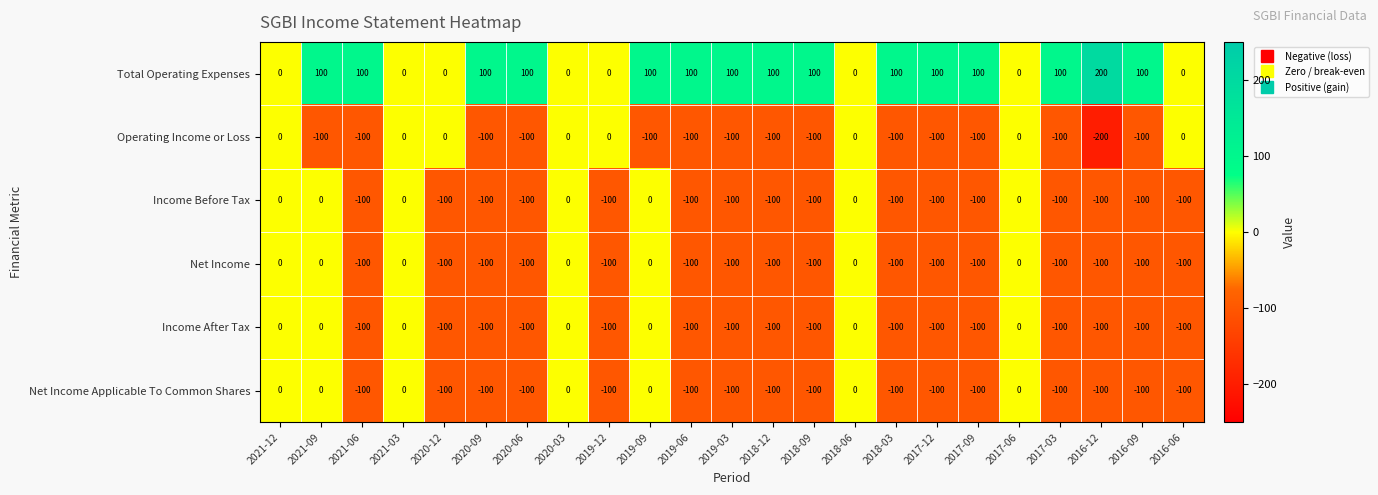

What is the maximum value shown in the chart?

200